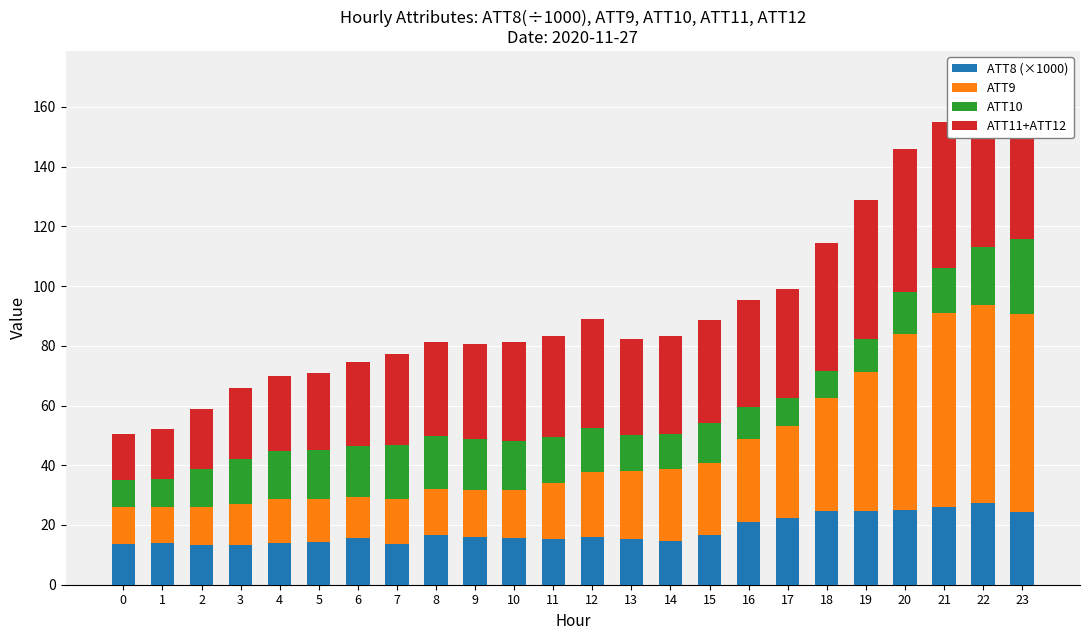

Rank the series by their maximum value, from highest to lowest.

ATT9, ATT11+ATT12, ATT8 (×1000), ATT10